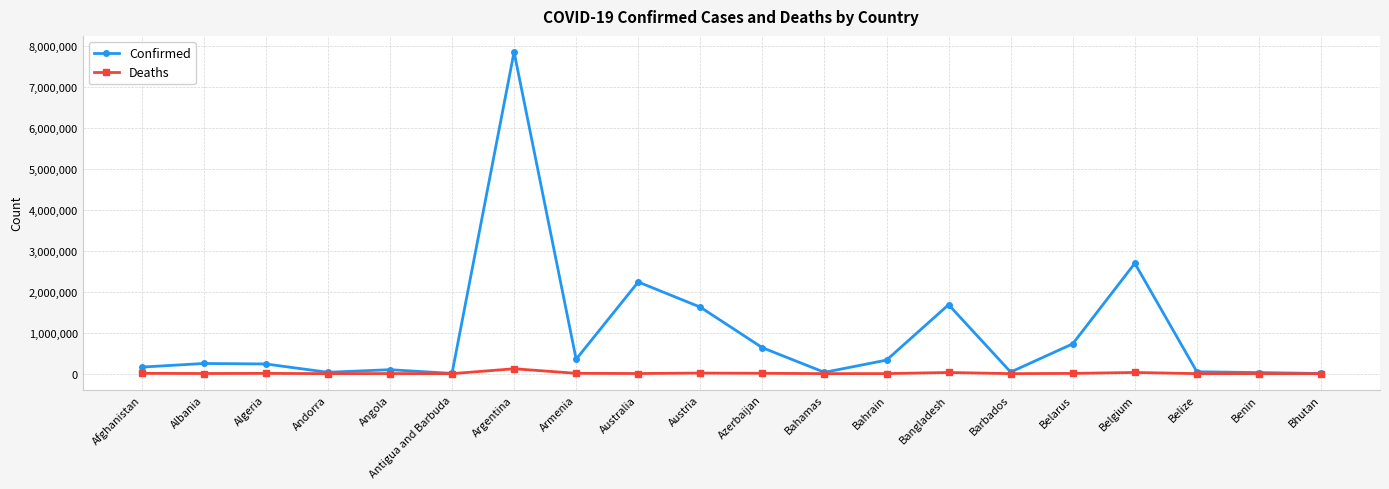

True or false: Deaths has more than 2 interior local peaks.

True